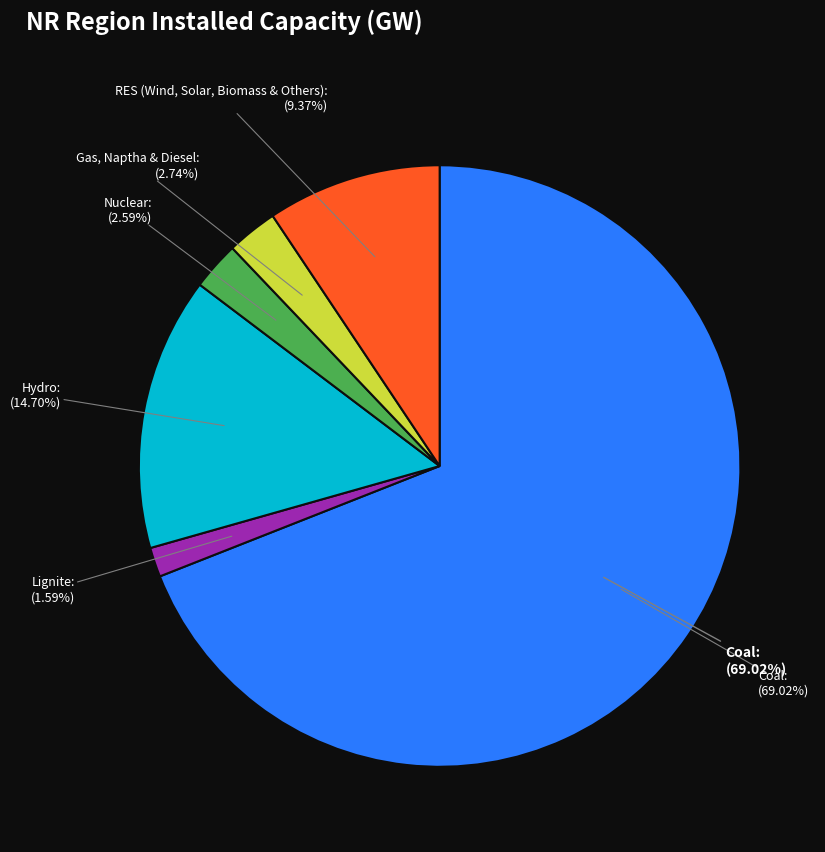

How many segments does this pie chart have?

6